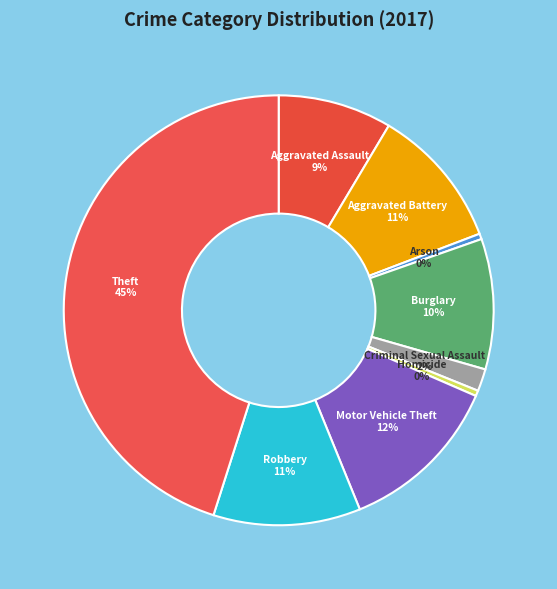

Which slice is the largest?

Theft